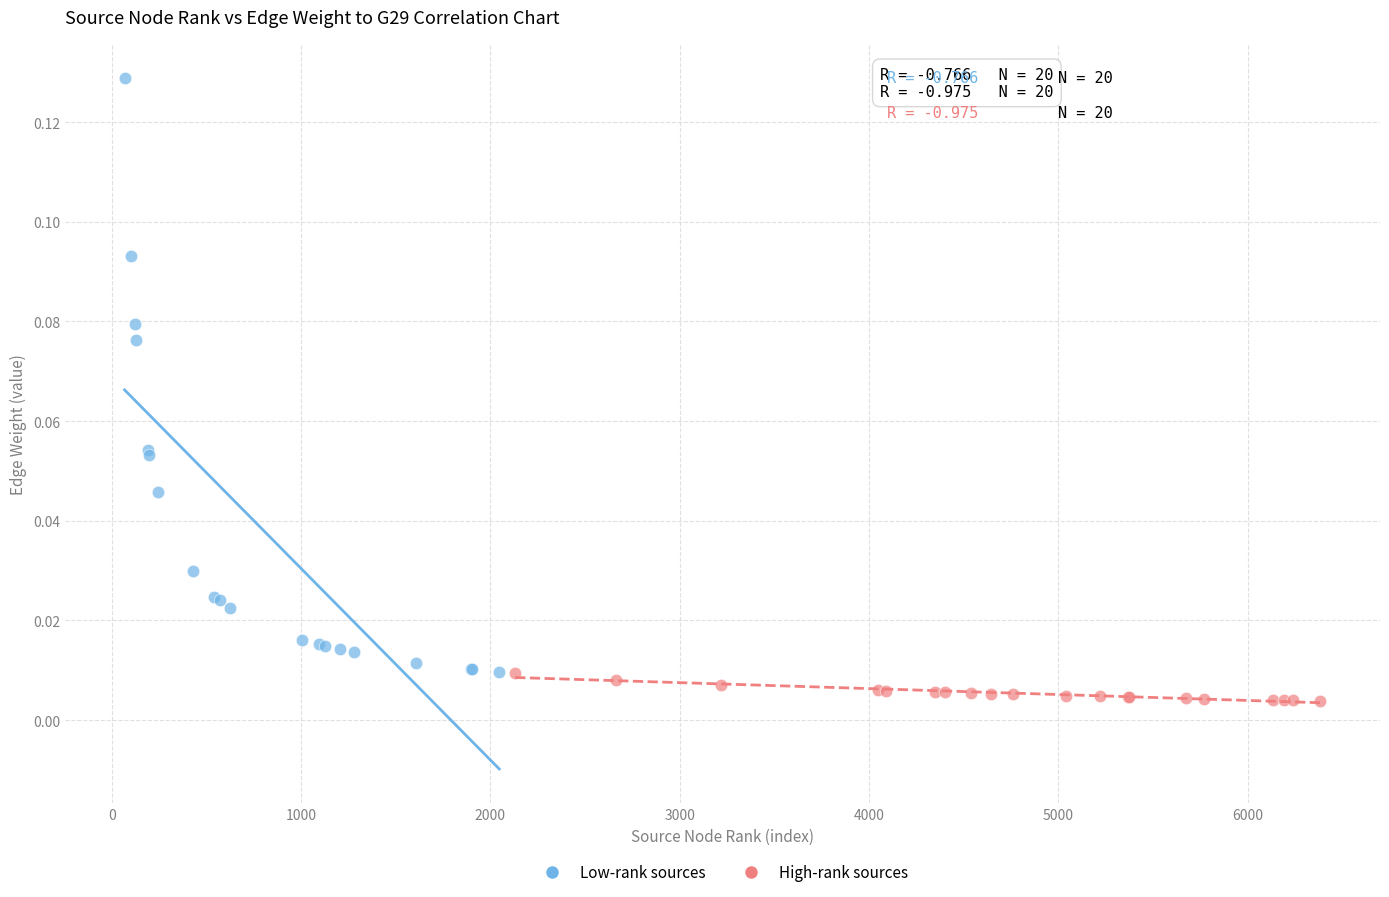

Which series reaches the minimum Y coordinate?

High-rank sources